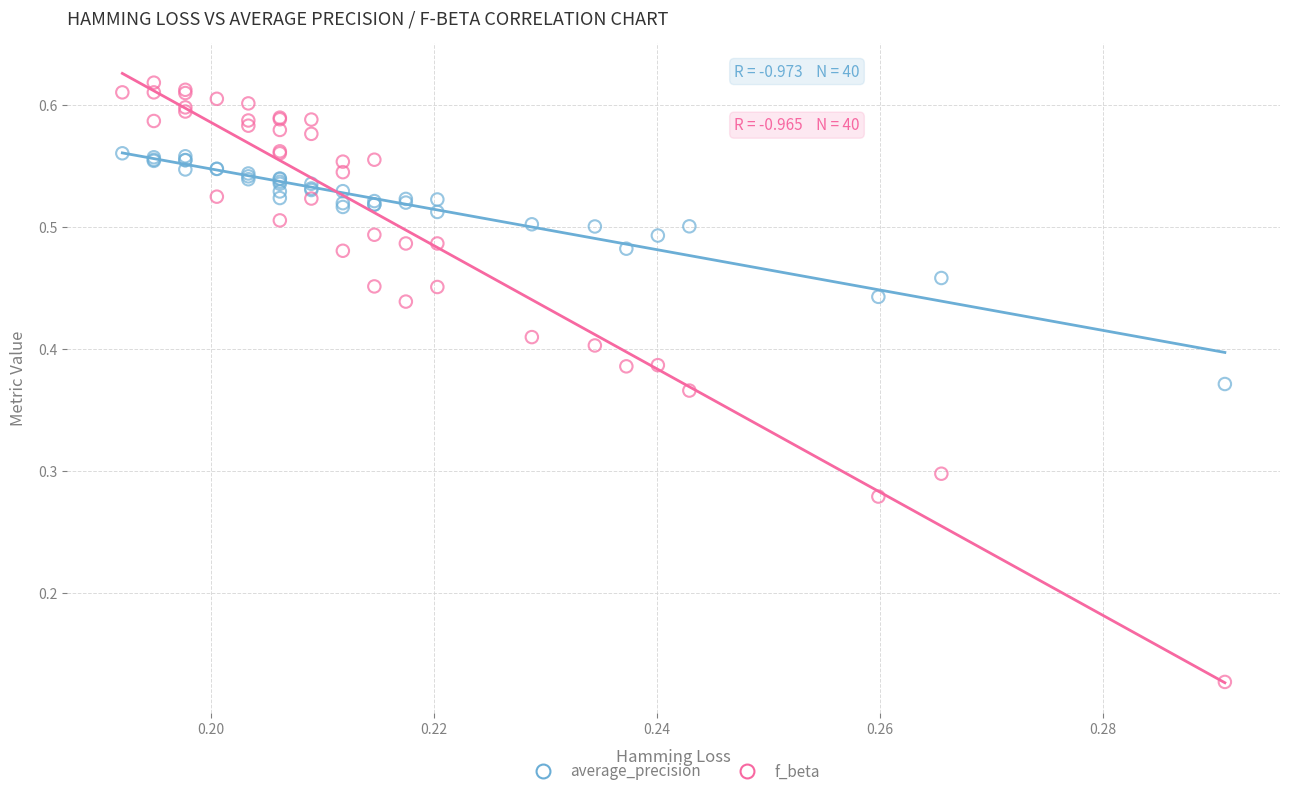

Which series has the widest spread of Y values?

f_beta